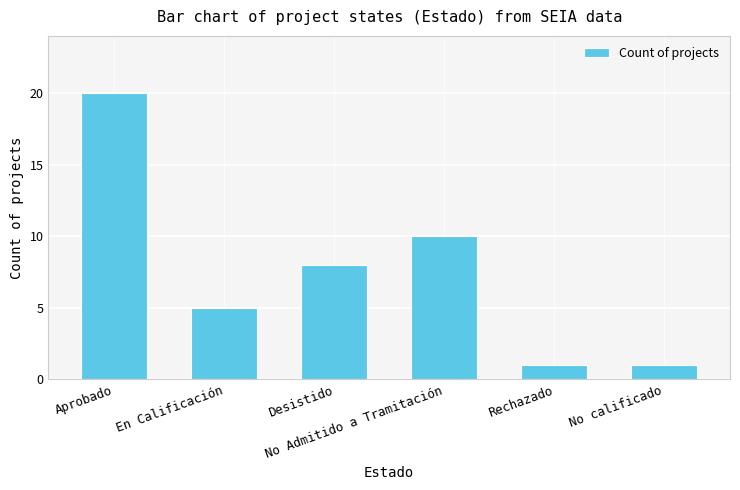

What is the sum of the values at Desistido and No Admitido a Tramitación?

18